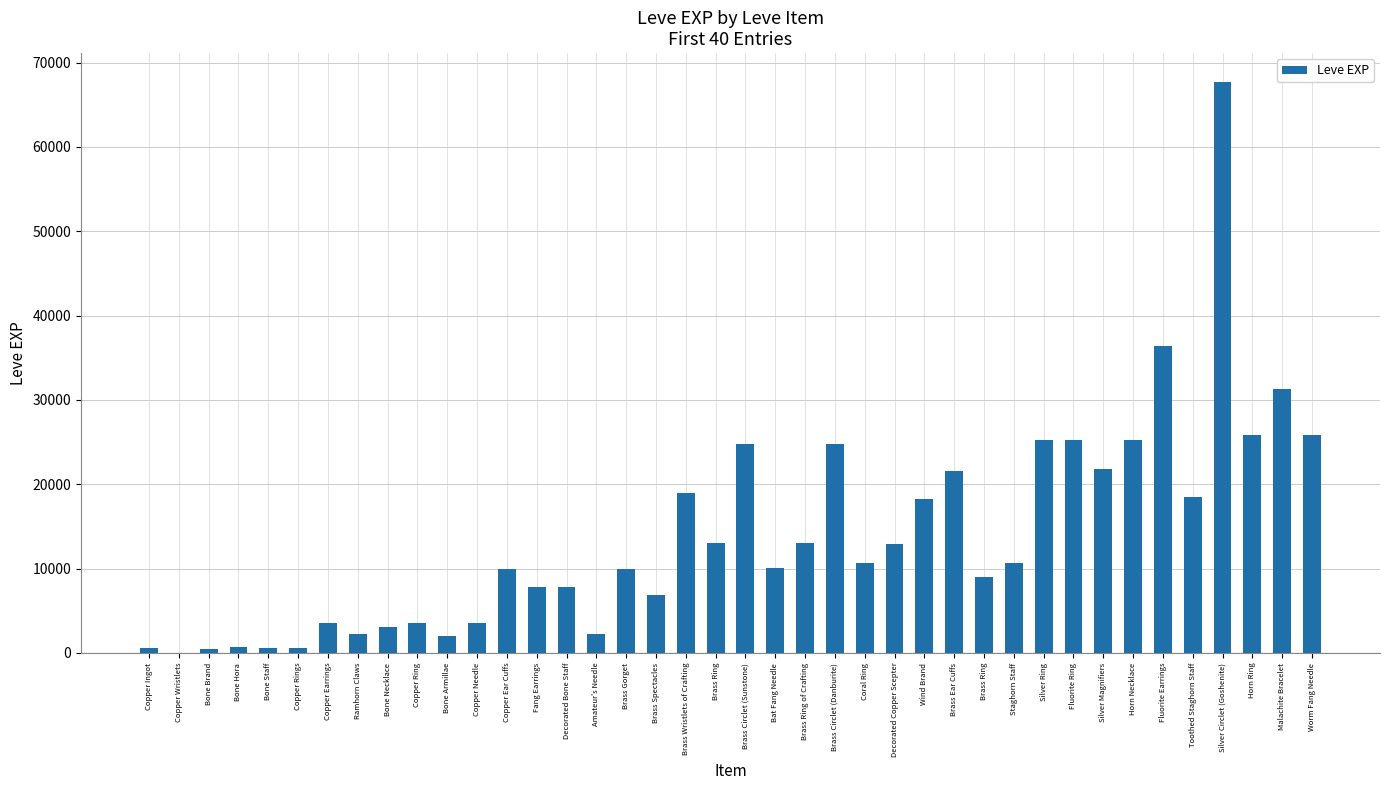

How many distinct data groups are displayed?

1